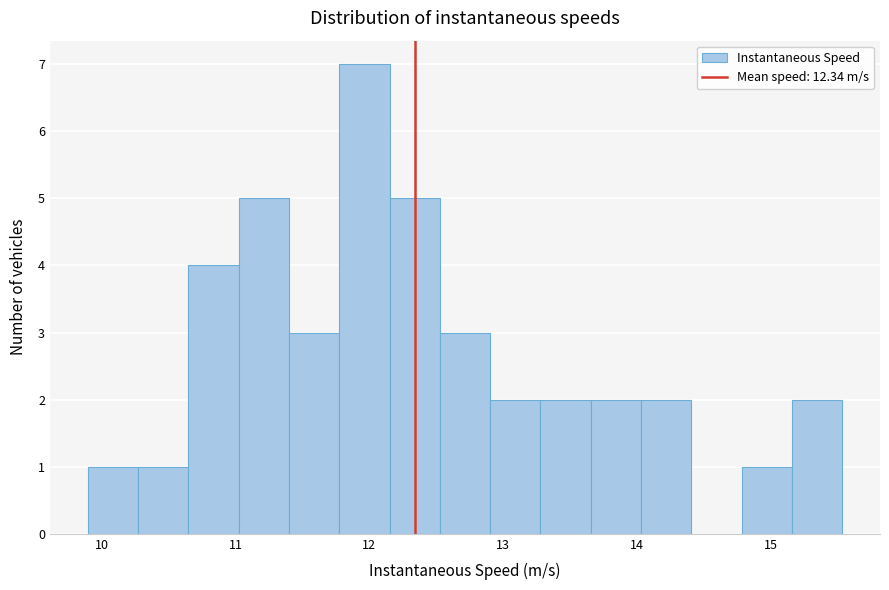

Around what value on the x-axis is the tallest bar? Give the approximate position of its centre, as read against the axis.

12.0